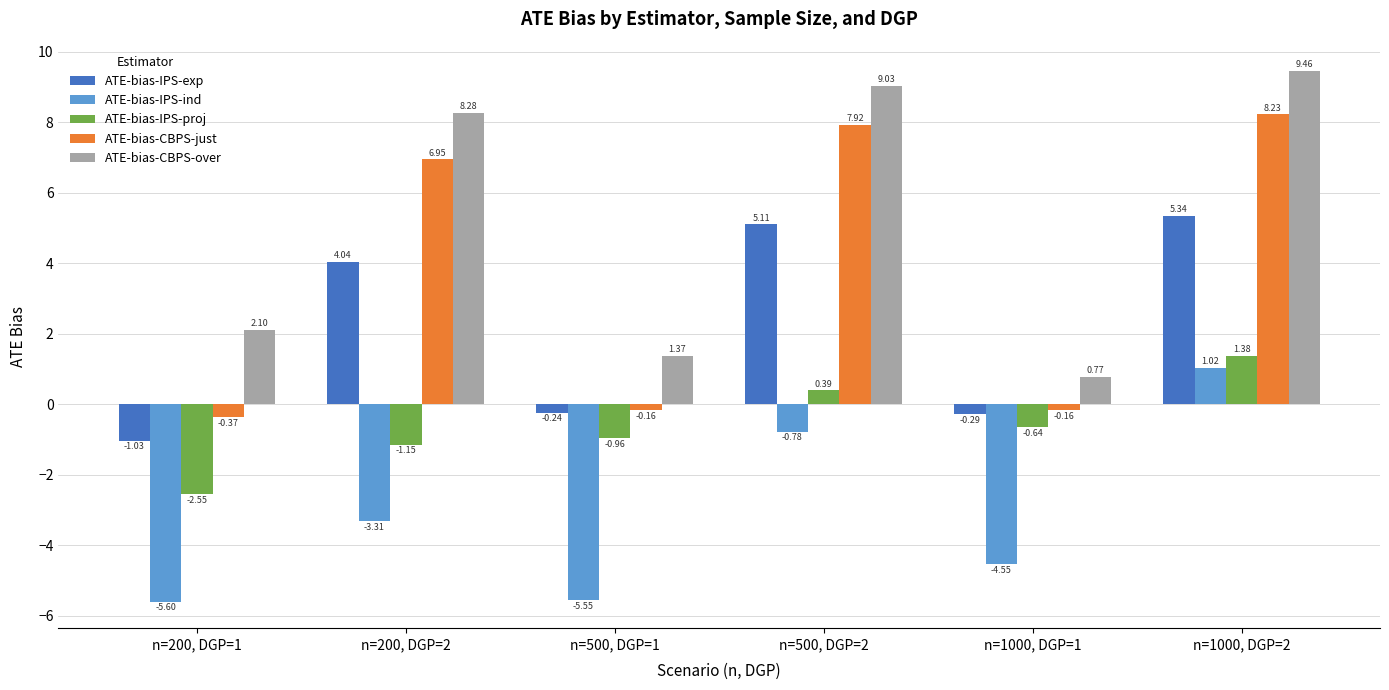

How many bars are there in each group?

5